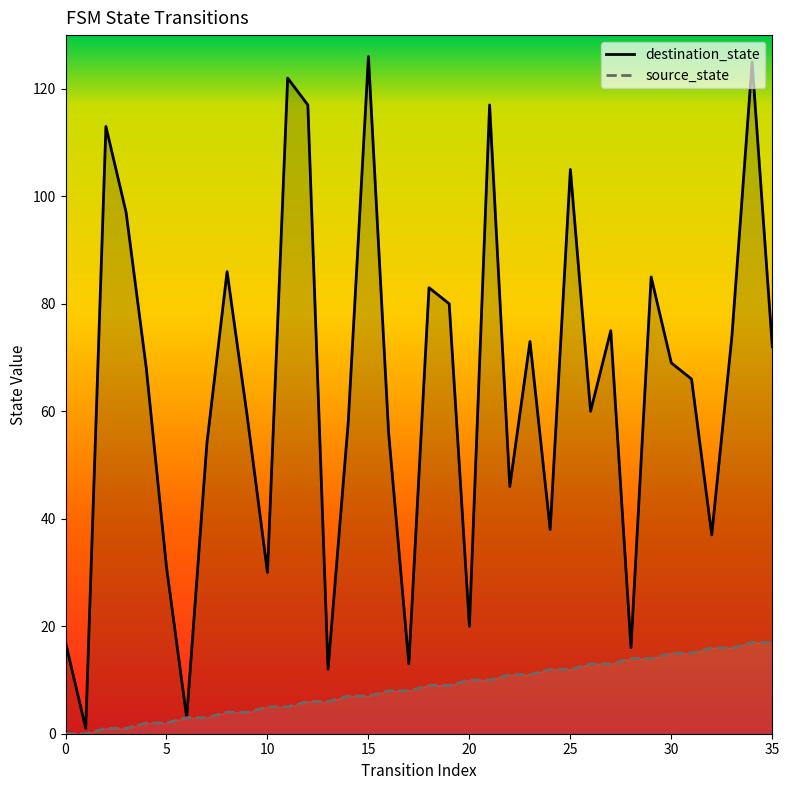

Count the number of categories in the chart.

36